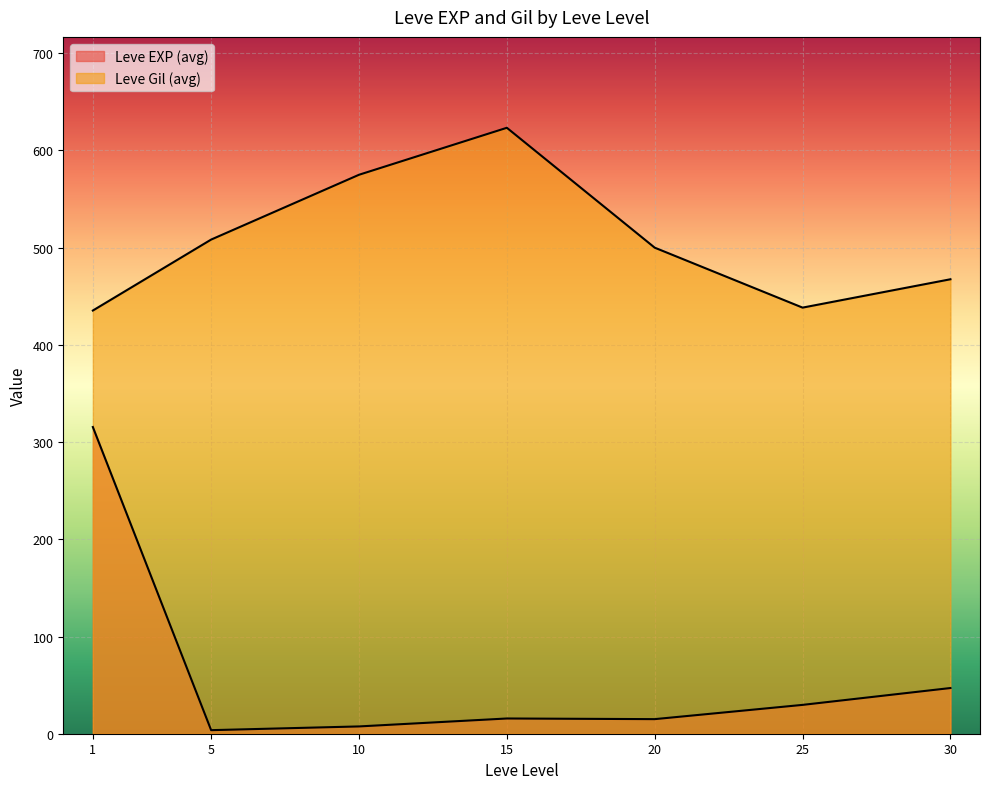

After their last crossing, which series has the higher values: Leve EXP or Leve Gil?

Leve Gil